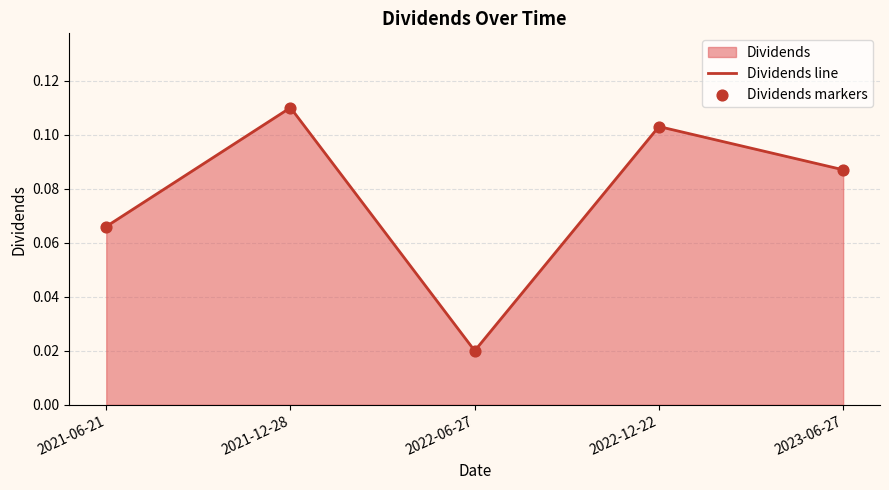

Where is the first local minimum?

2022-06-27